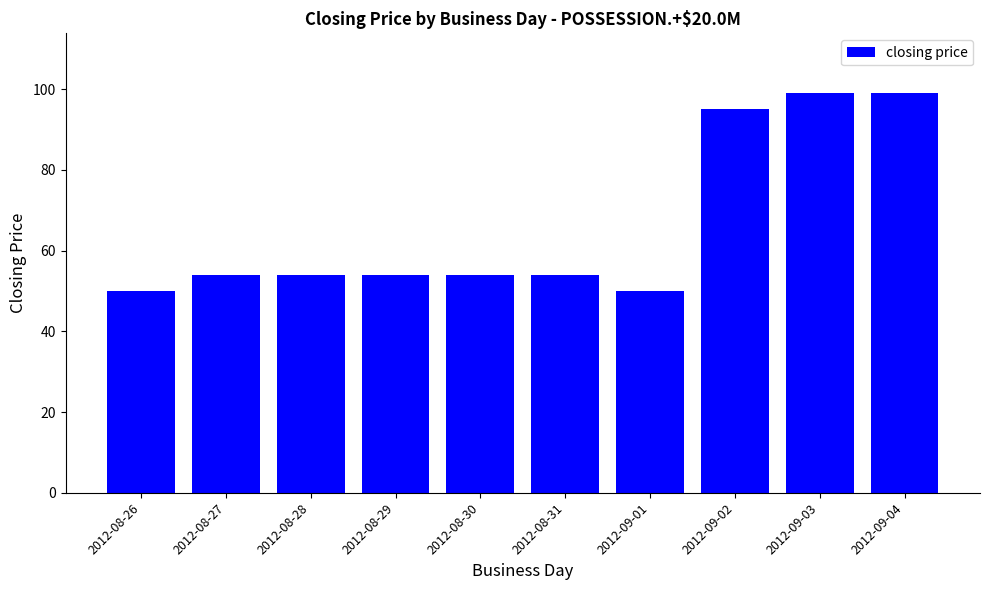

The chart shows a value of 174 at 2012-09-04. True or false?

False